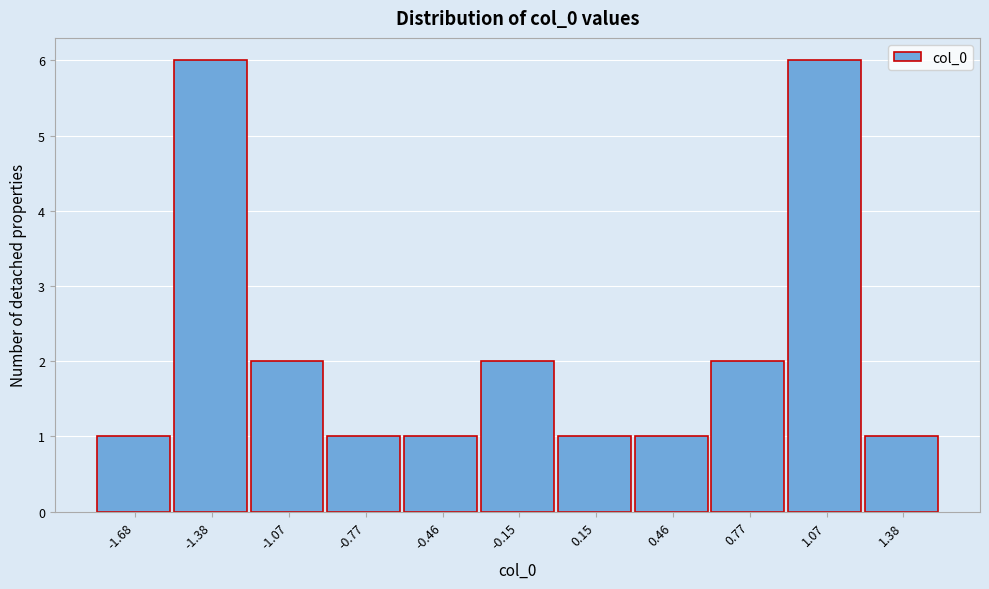

Reading left to right, list all the values displayed in this chart.

1	6	2	1	1	2	1	1	2	6	1